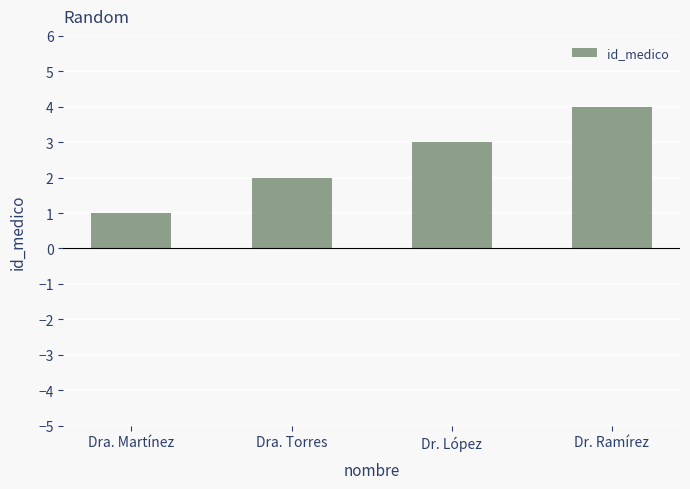

What is the label of the 4th bar from the left?

Dr. Ramírez